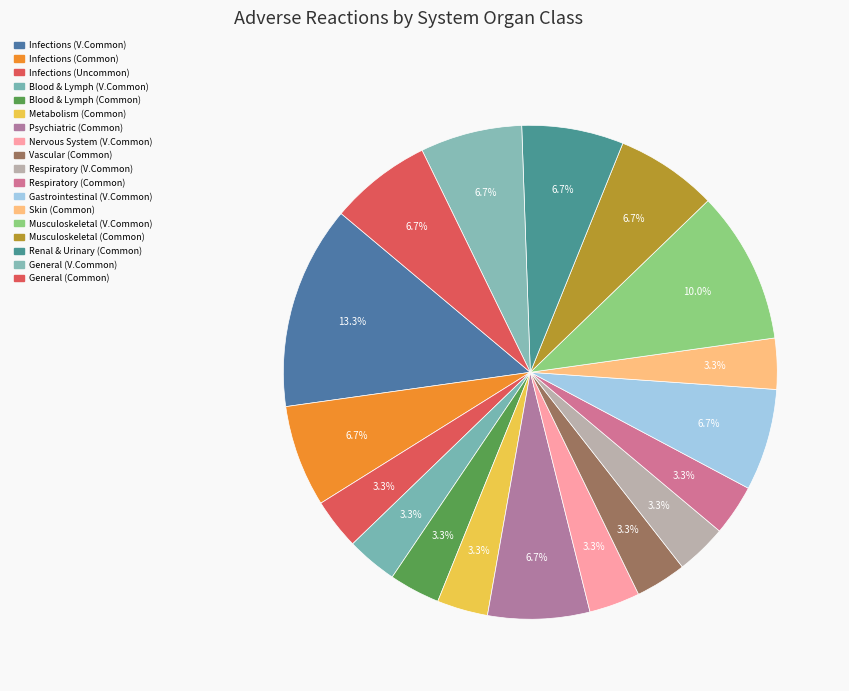

Which slice is the largest?

Infections (V.Common)